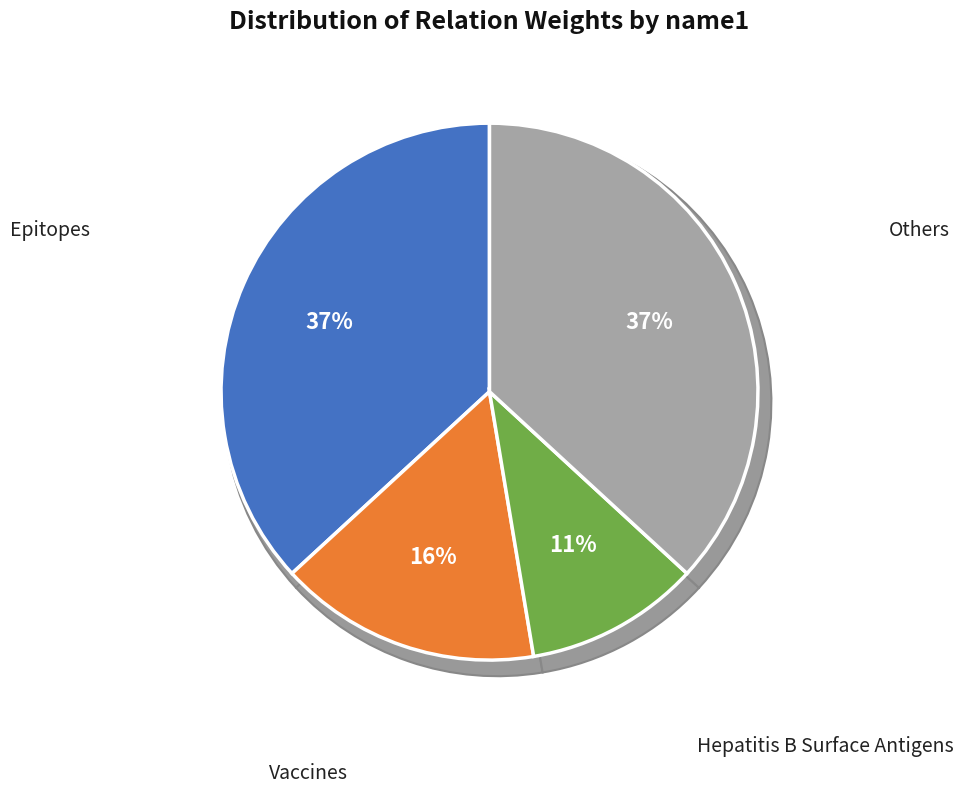

True or false: Oral Poliovirus Vaccine accounts for 20% of the total.

False